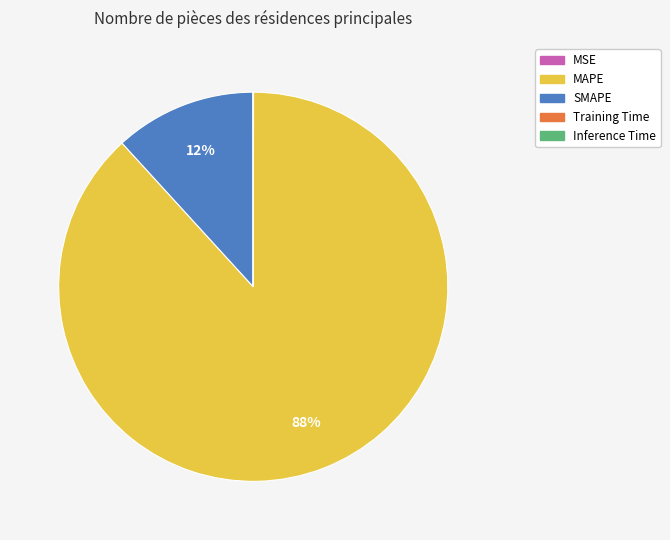

The MAPE slice represents 88% of the pie. True or false?

True